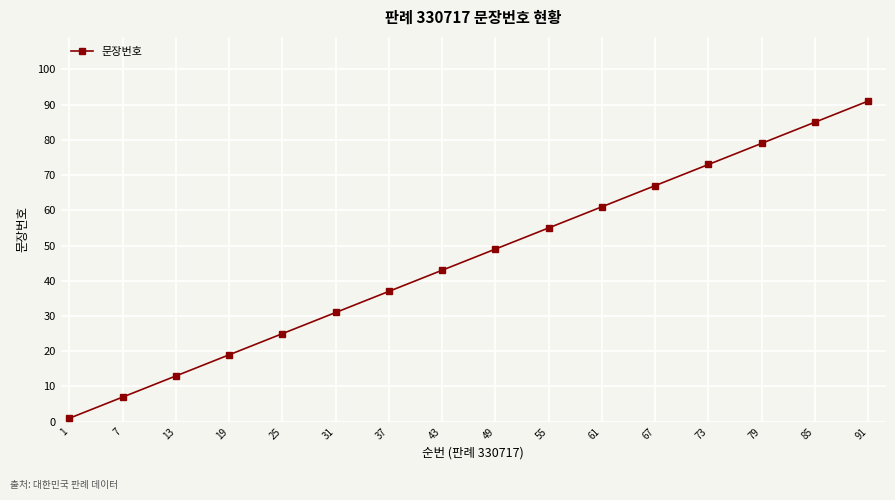

The value at 37 is 37. True or false?

True